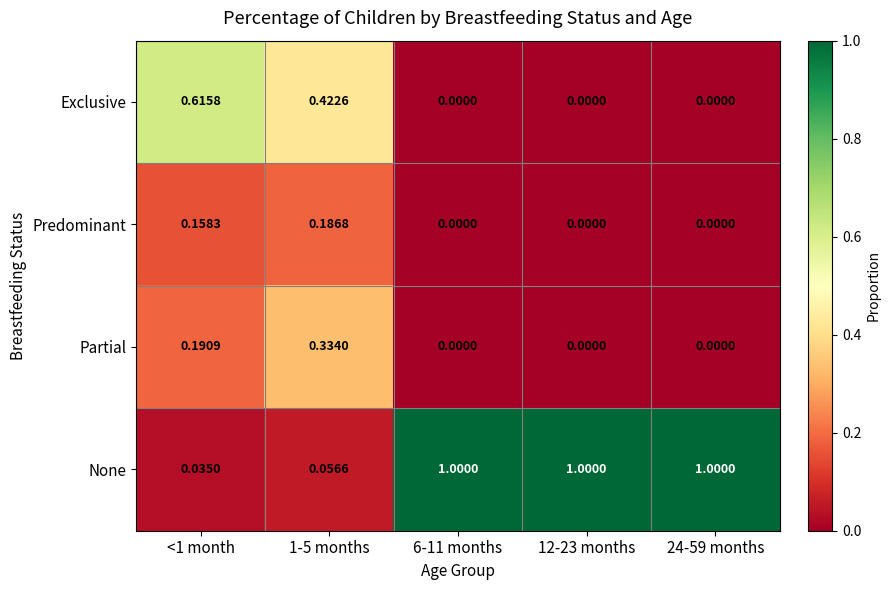

Between 1-5 months and 6-11 months, which series saw the biggest shift?

None